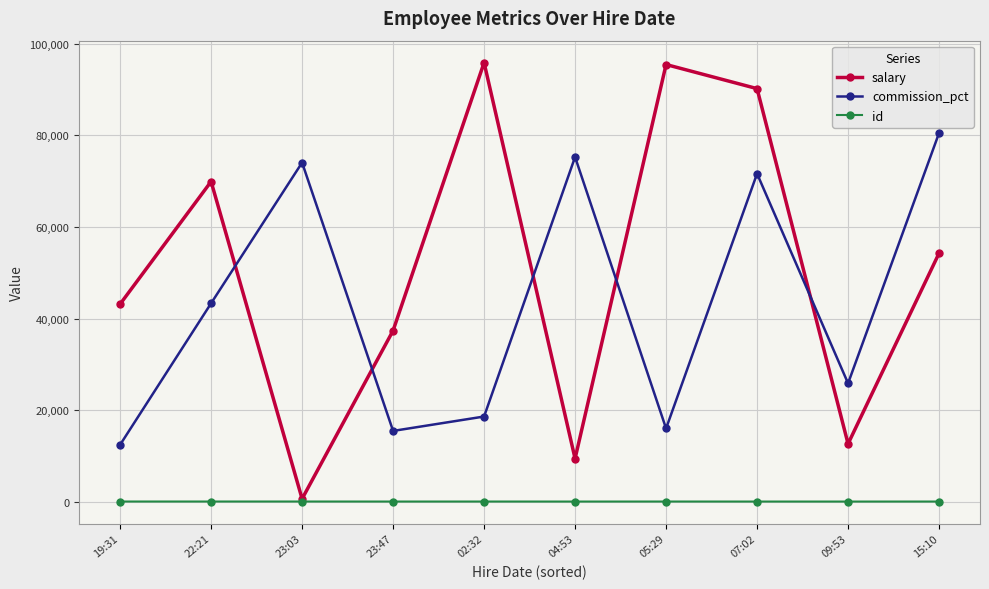

Between which two adjacent categories do commission_pct and salary first intersect?

22:21 and 23:03